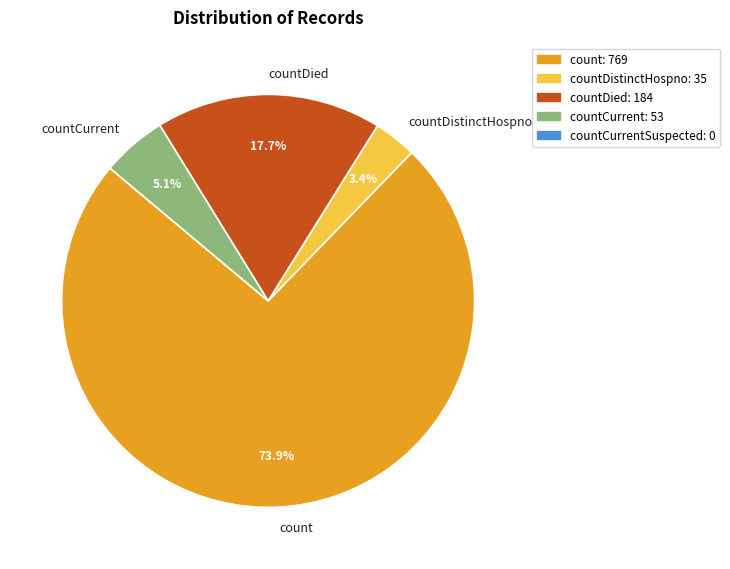

To the nearest percent, what portion does countCurrent represent?

5%